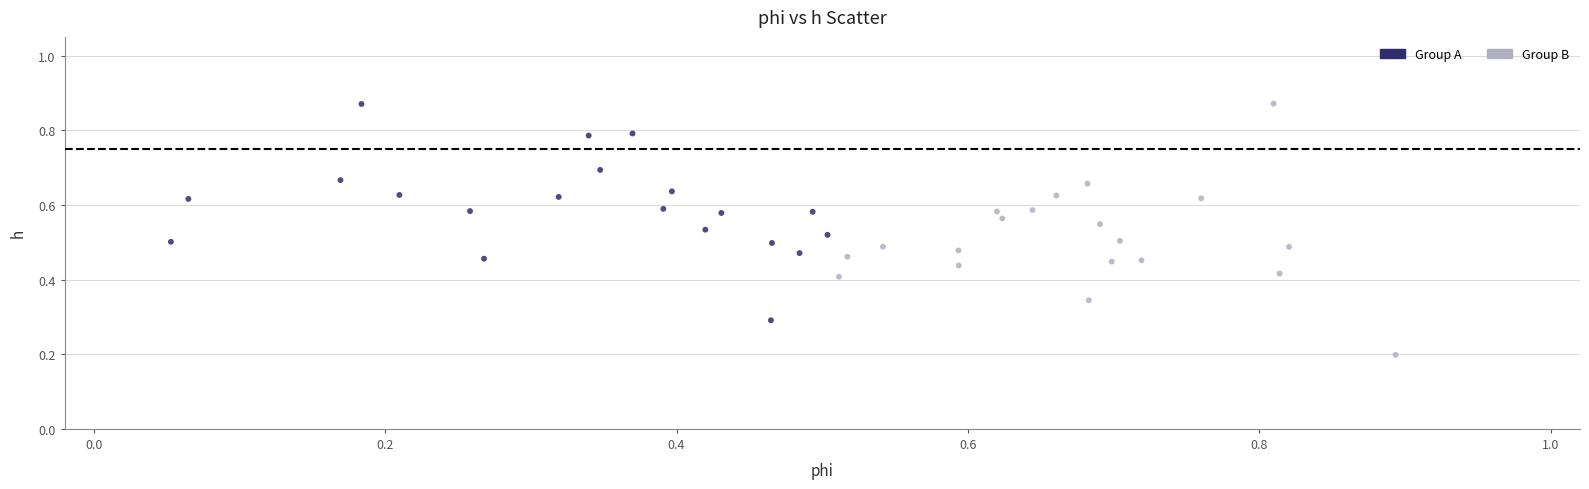

Which series reaches the minimum Y coordinate?

Group B